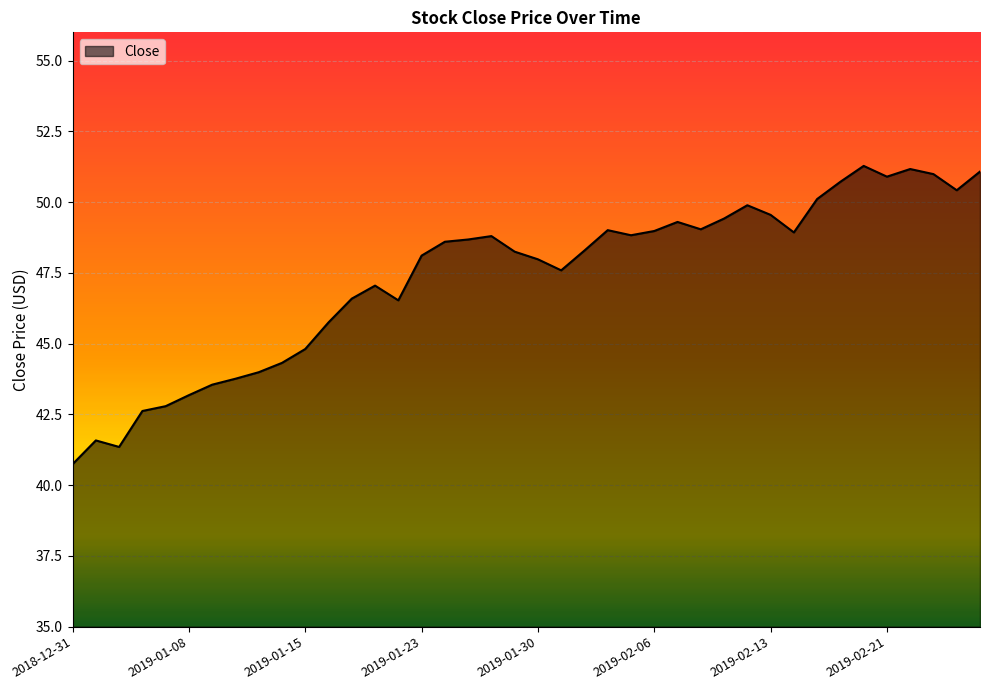

What is the difference between the maximum and minimum values?

10.5